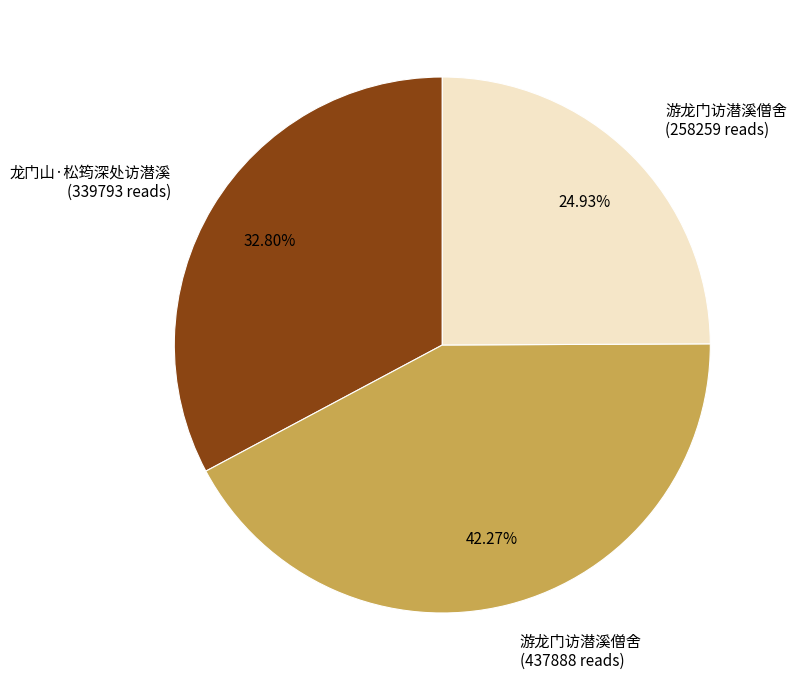

To the nearest percent, what is the average slice percentage?

33%